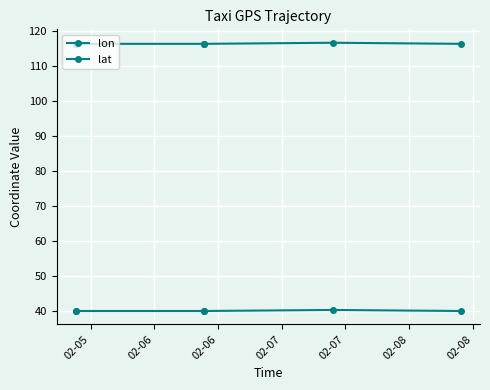

What is the difference between the maximum and minimum values in the lat series?

0.3